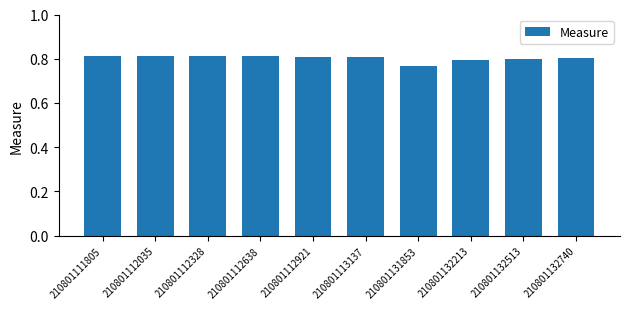

How many categories are shown in the chart?

10